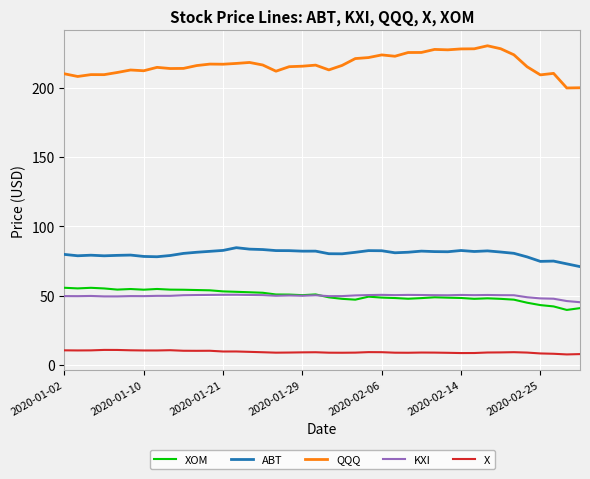

True or false: QQQ and XOM cross at least once.

False